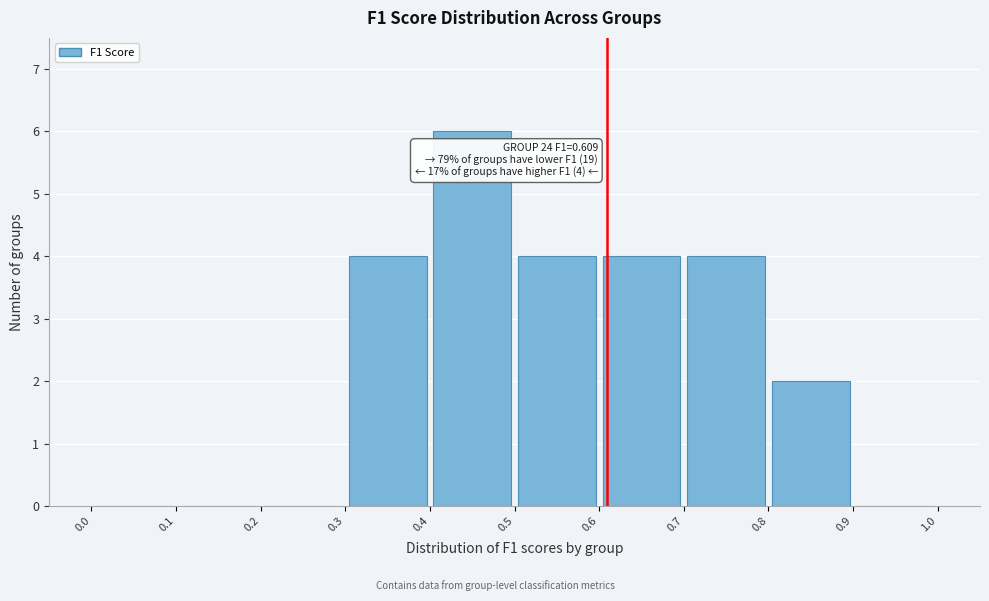

Over which range of the x-axis is the bar tallest?

0.4 to 0.5